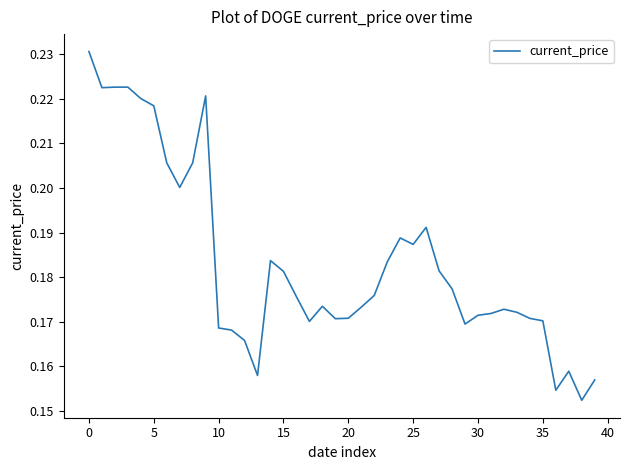

What is the sum of all values?

7.3